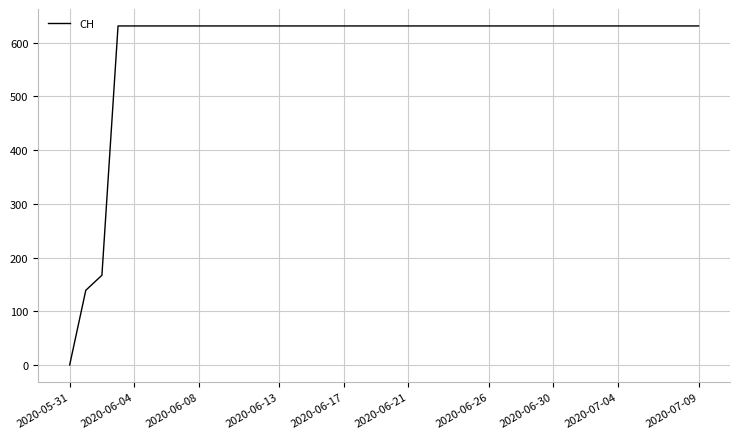

What is the maximum value shown in the chart?

631